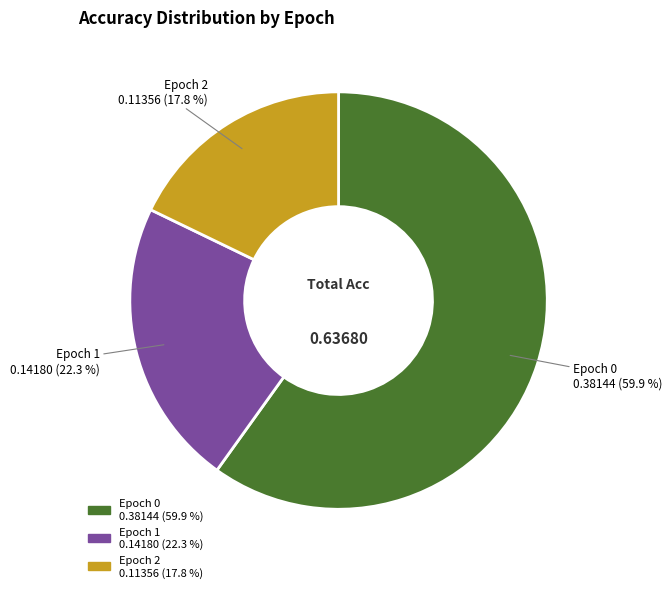

Which has a higher value, Epoch 0 or Epoch 2?

Epoch 0